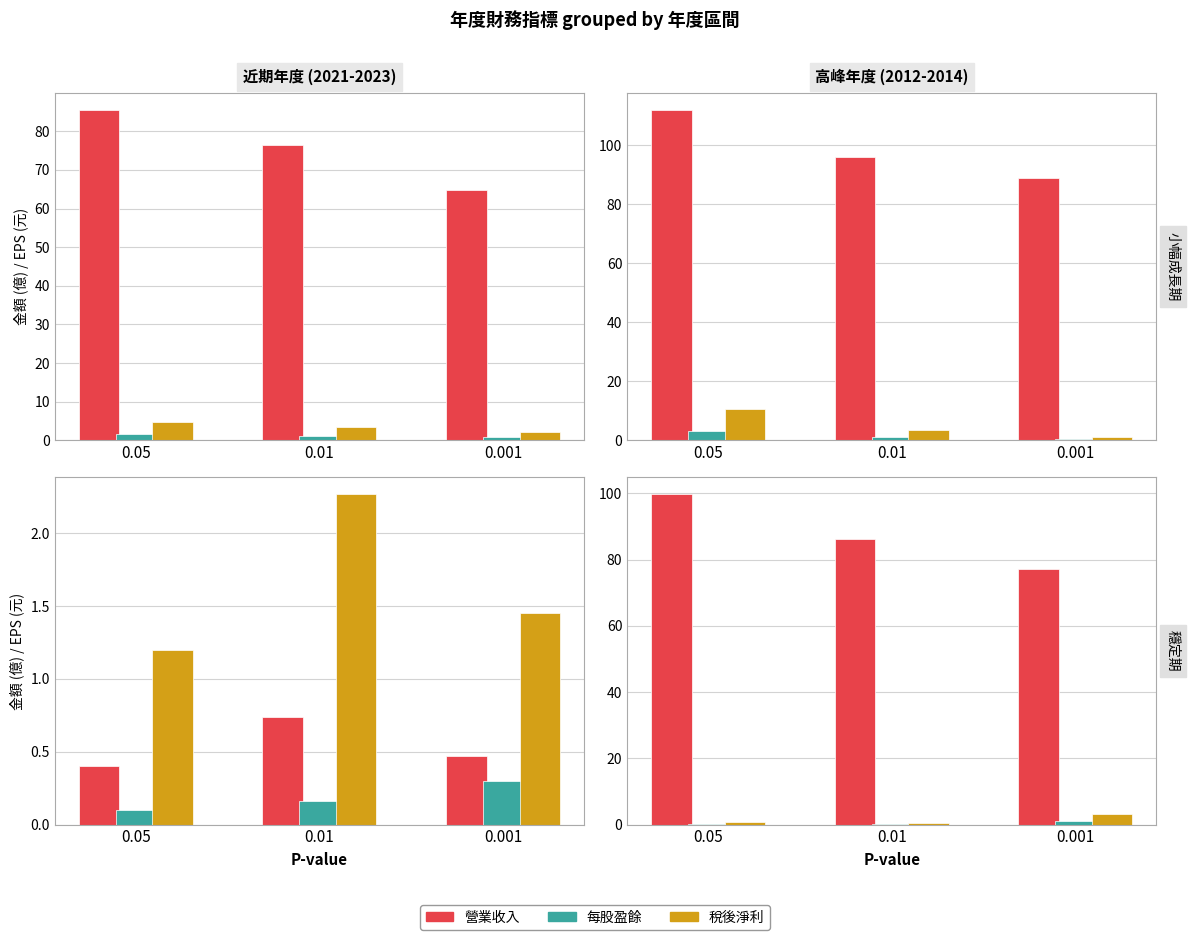

How many bars are there in each group?

3